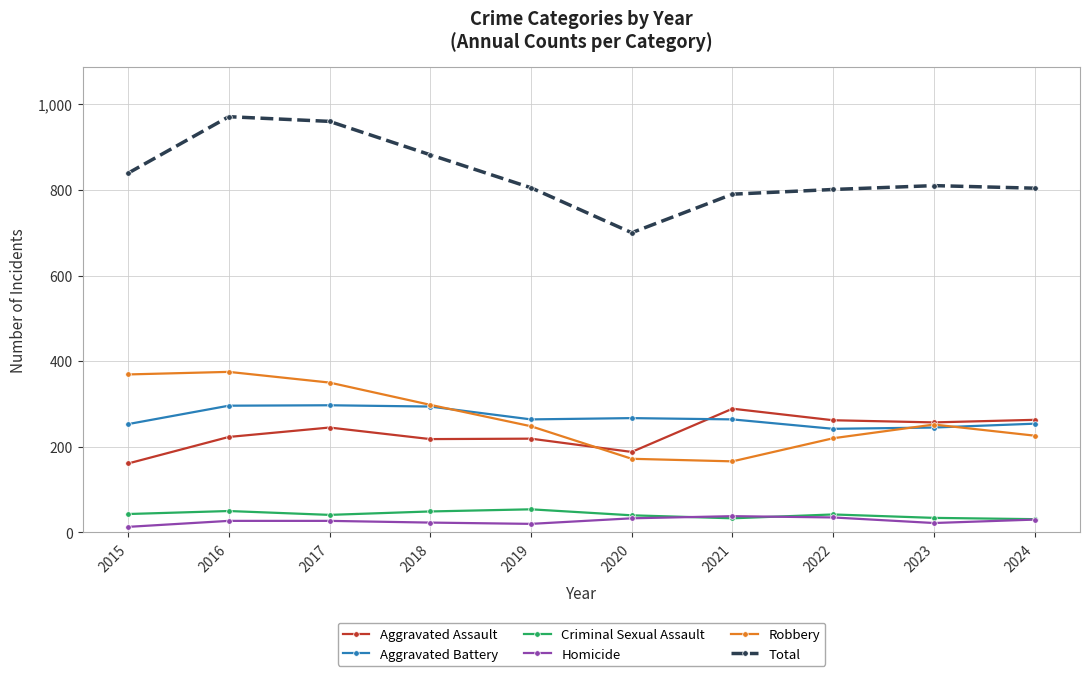

Is it true that Total equals 1146 at 2019?

False